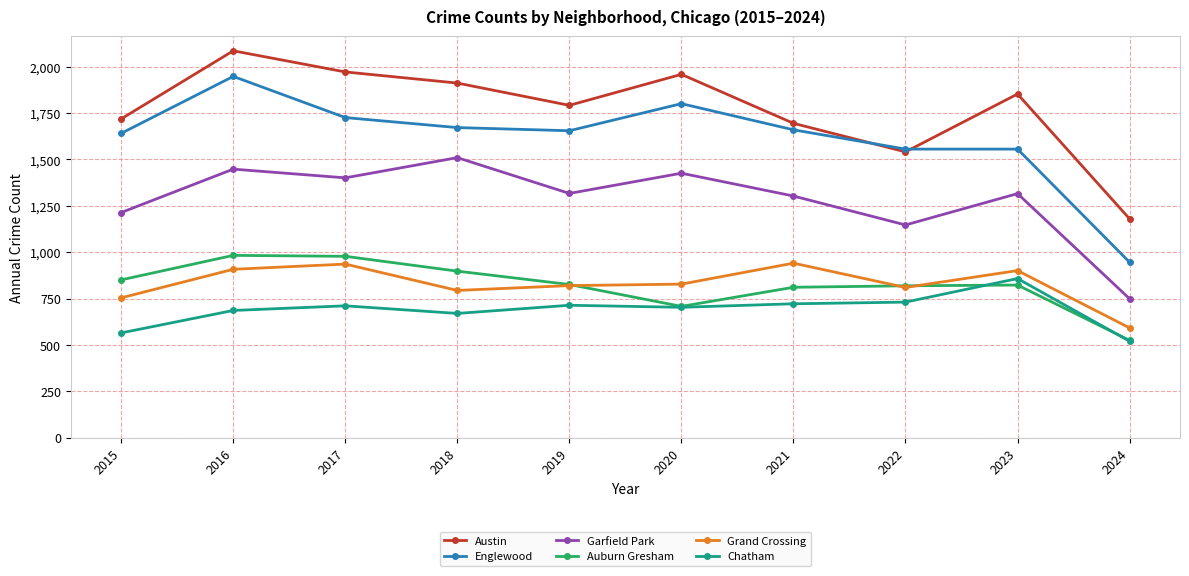

At which category does Grand Crossing reach its first local peak?

2017